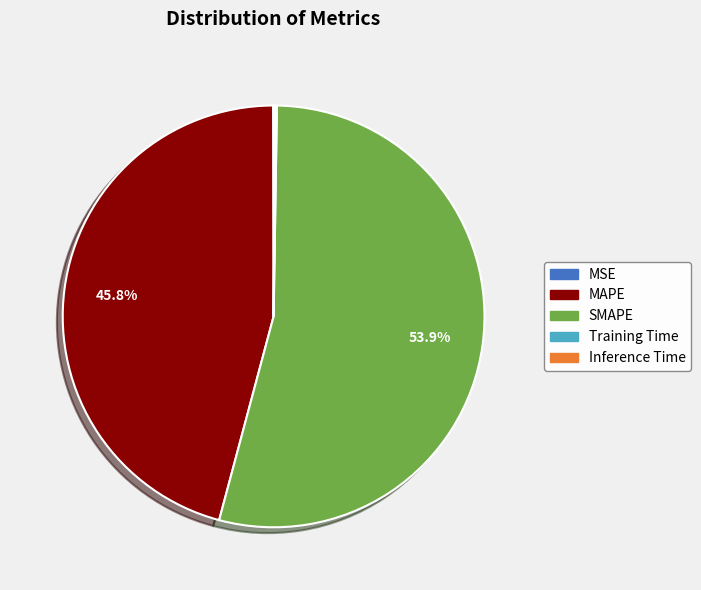

Which slice represents more than half of the pie?

SMAPE